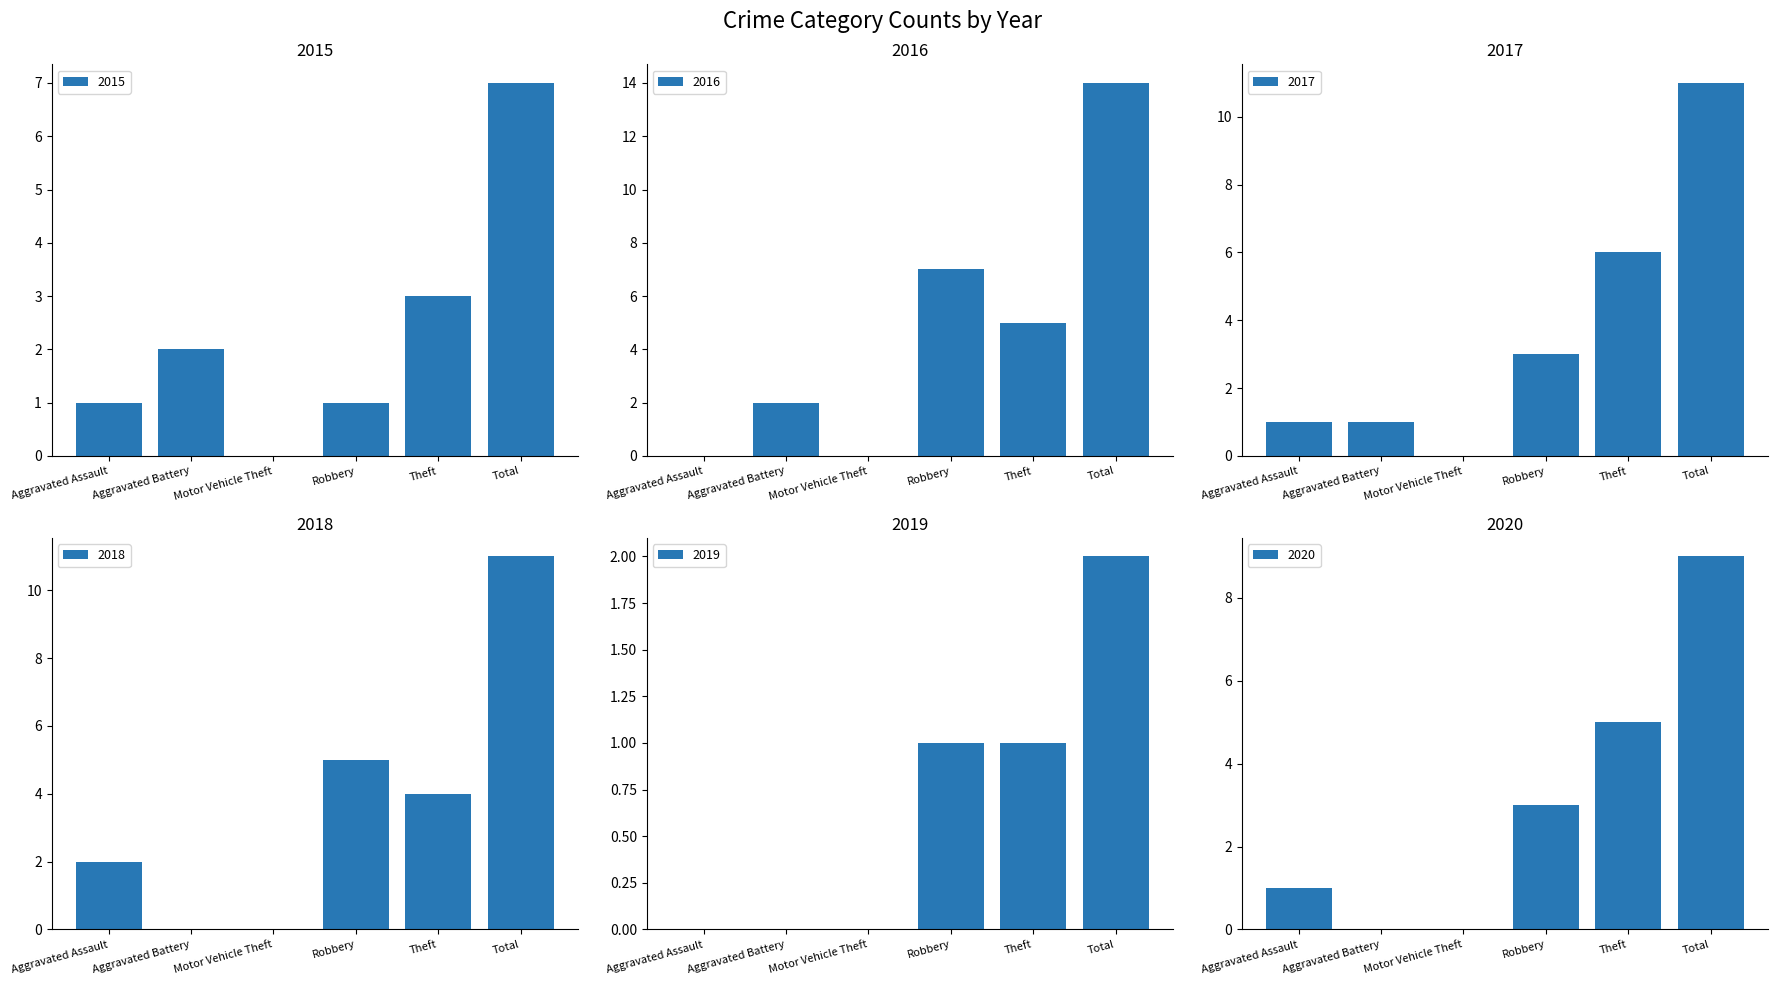

How many data points does each series have?

6